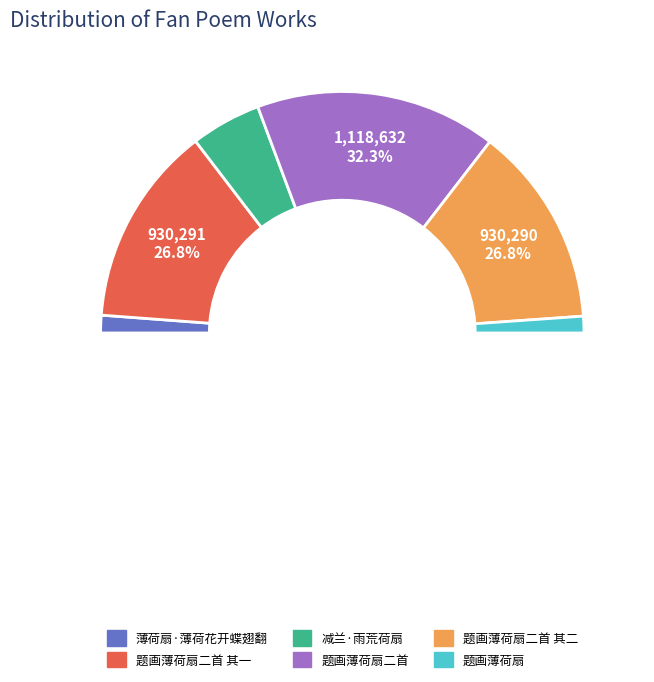

Which slice is the smallest?

题画薄荷扇